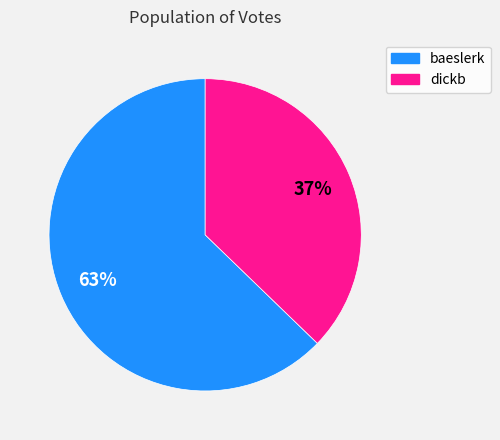

Between dickb and baeslerk, which is larger?

baeslerk